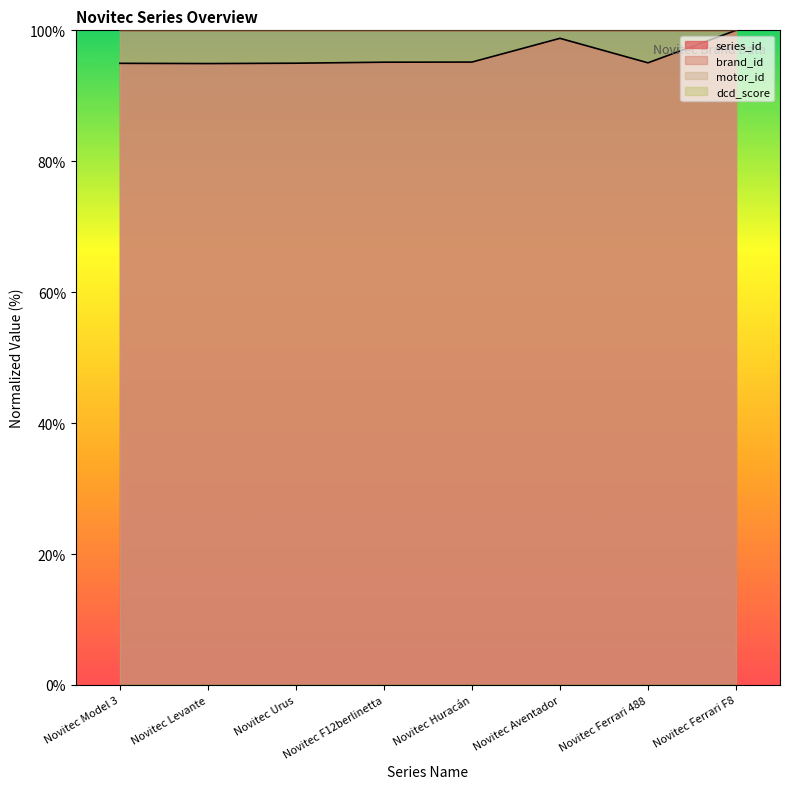

What is the label of the 1st point from the right?

Novitec Ferrari F8